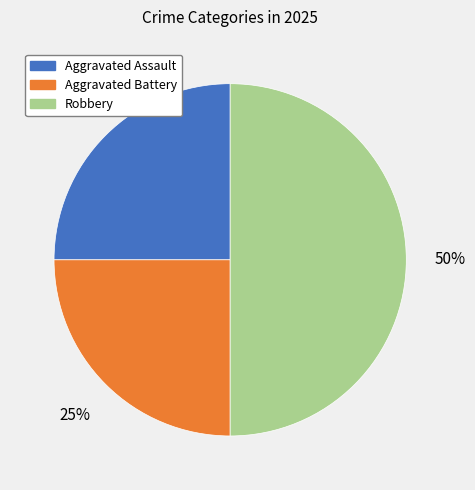

Count the number of slices in the pie.

3